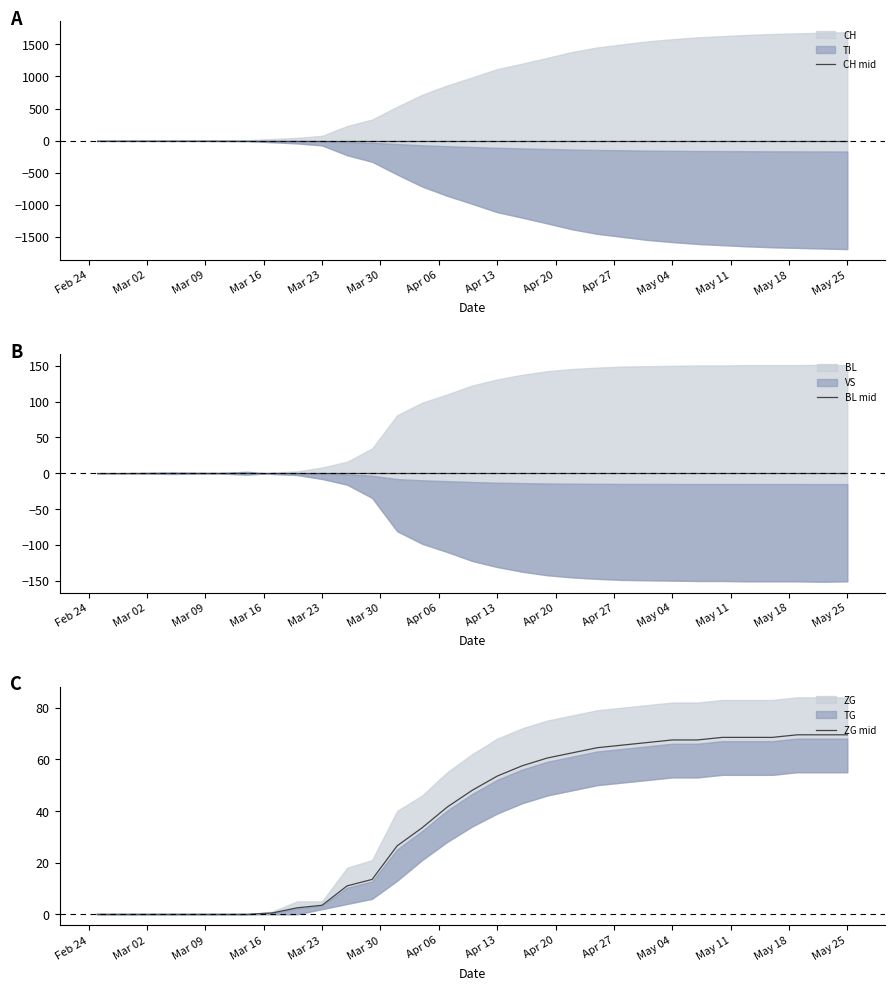

Does the chart display data point markers on the line(s)?

No